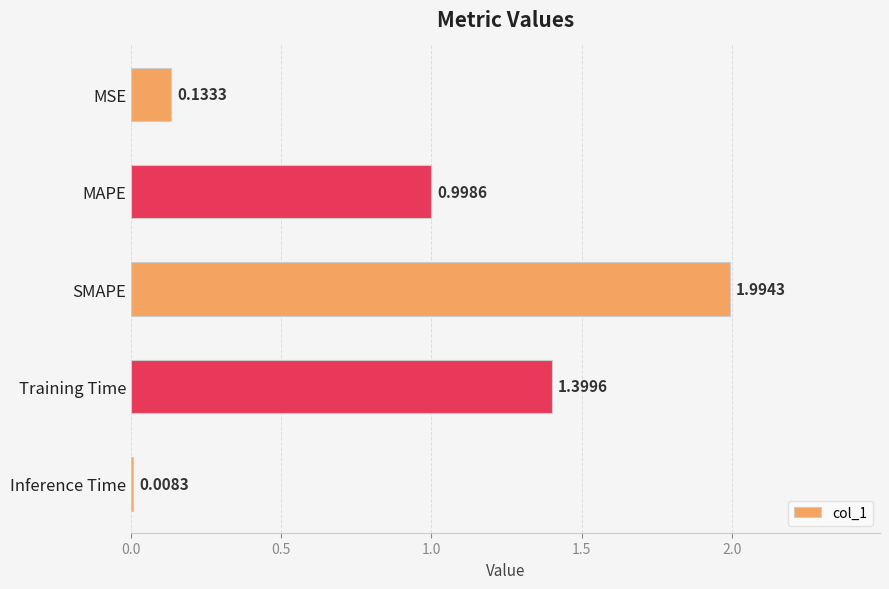

What is the change in value from SMAPE to Inference Time?

-2.0